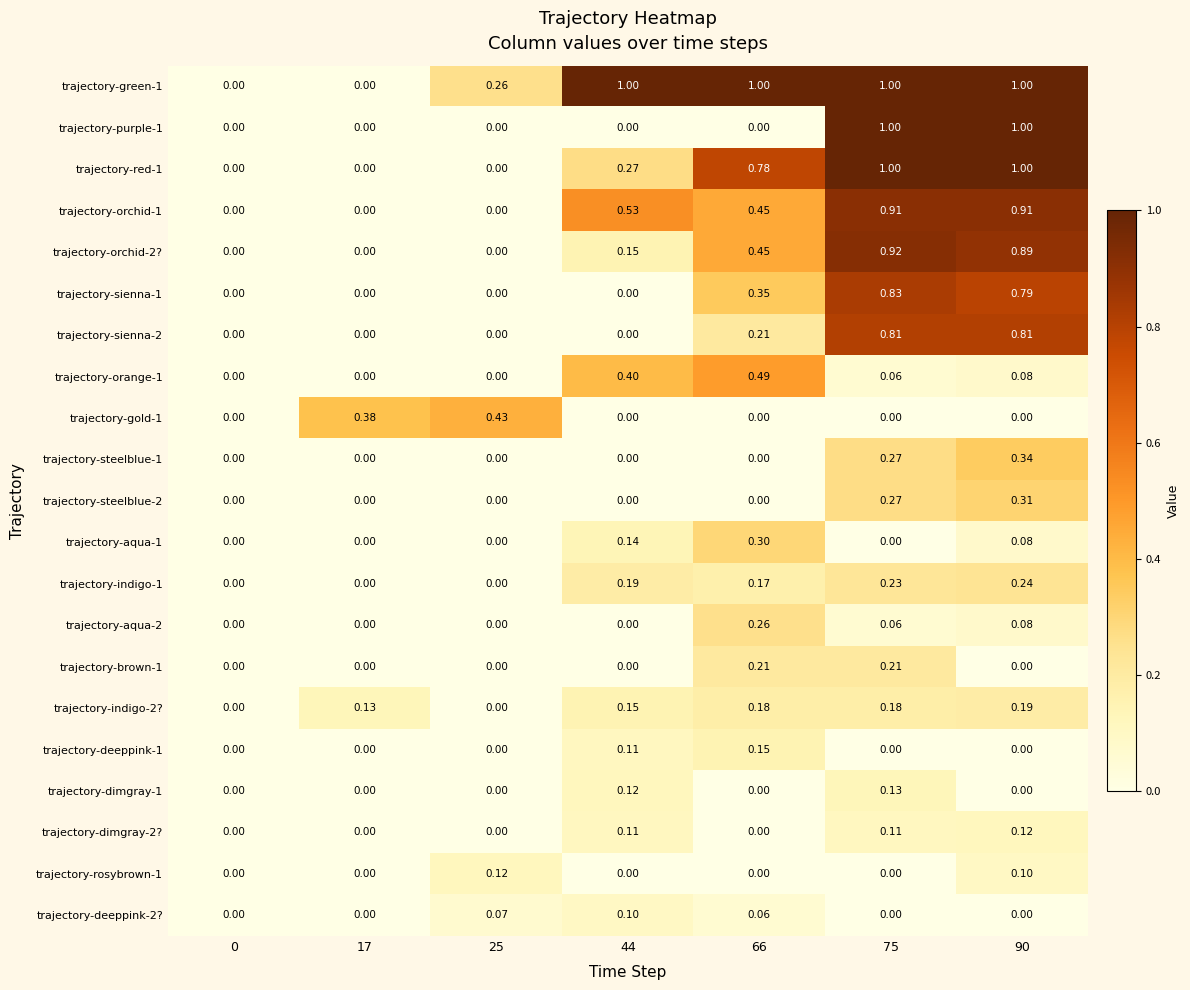

How many series are shown in this chart?

21